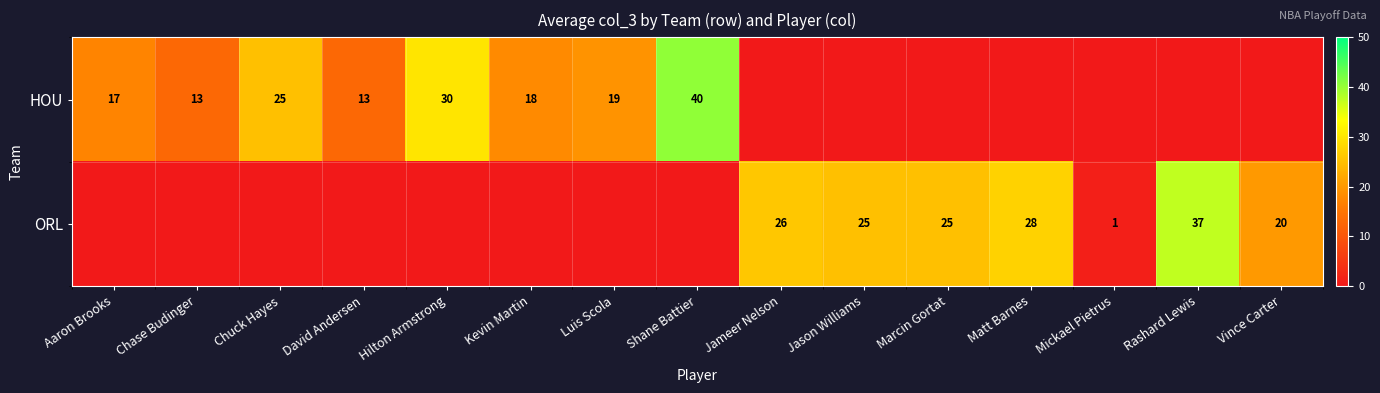

The value of HOU at Chuck Hayes is 25. True or false?

True